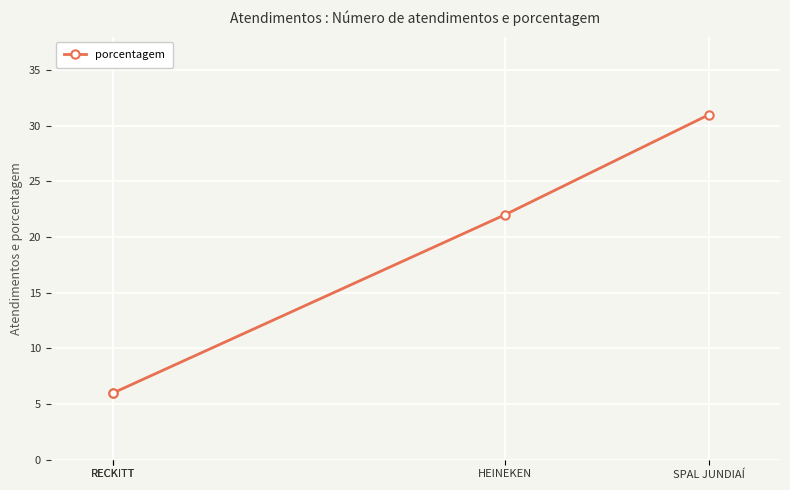

The chart shows a value of 22 at HEINEKEN. True or false?

True